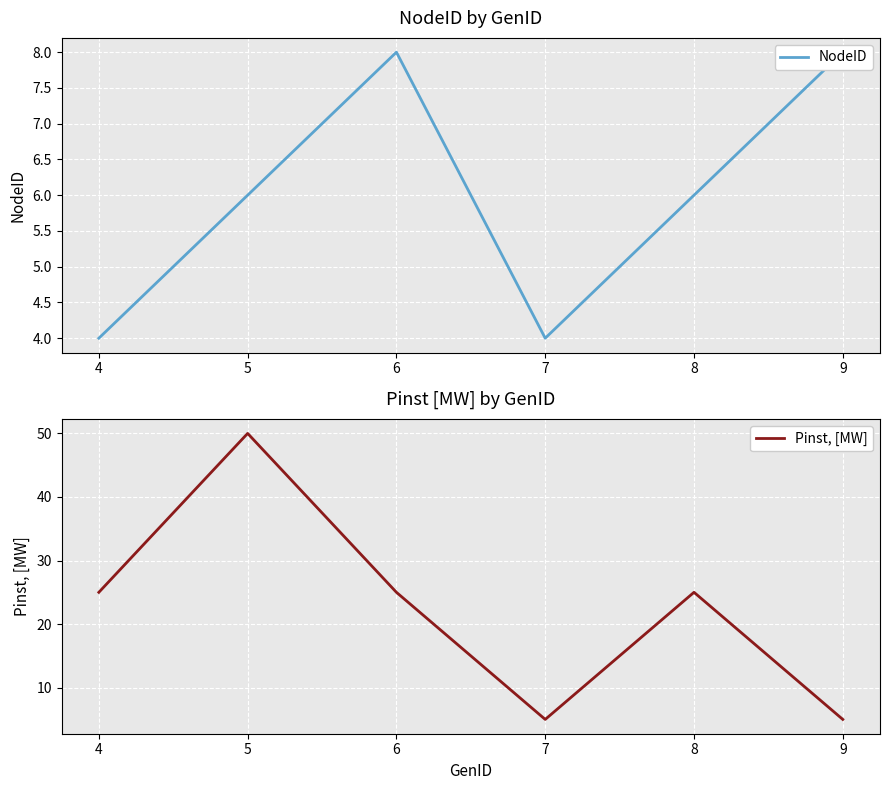

Which series has the largest total across all categories?

Pinst, [MW]